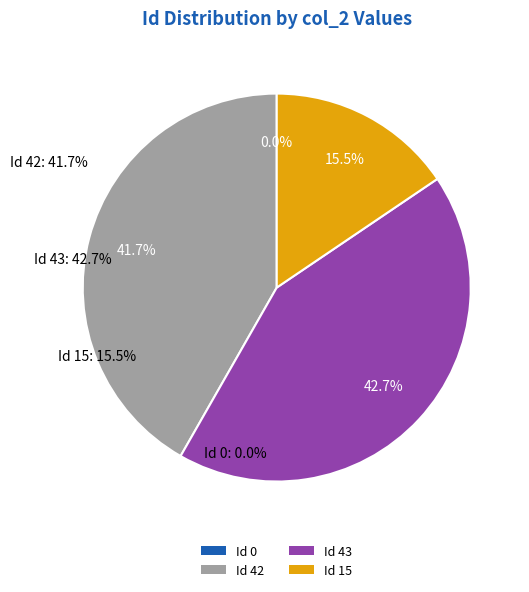

Which category has the biggest portion of the pie?

43